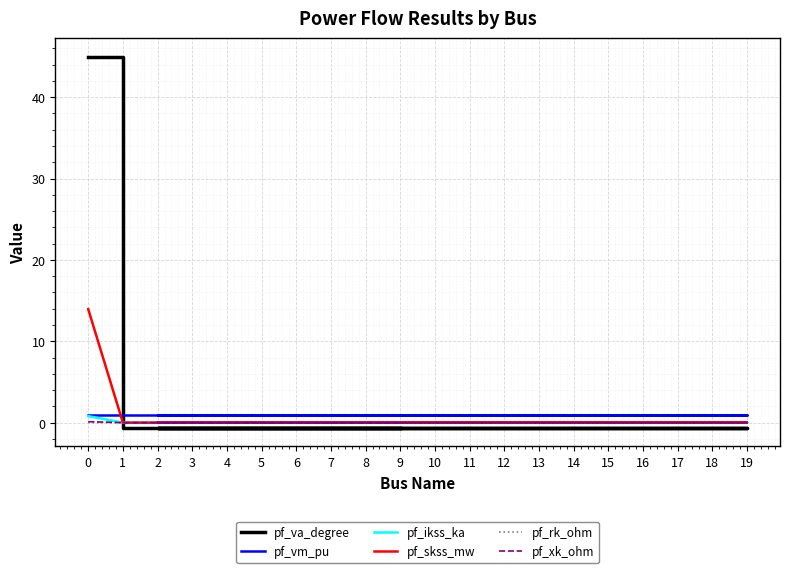

How many lines are shown in the chart?

6